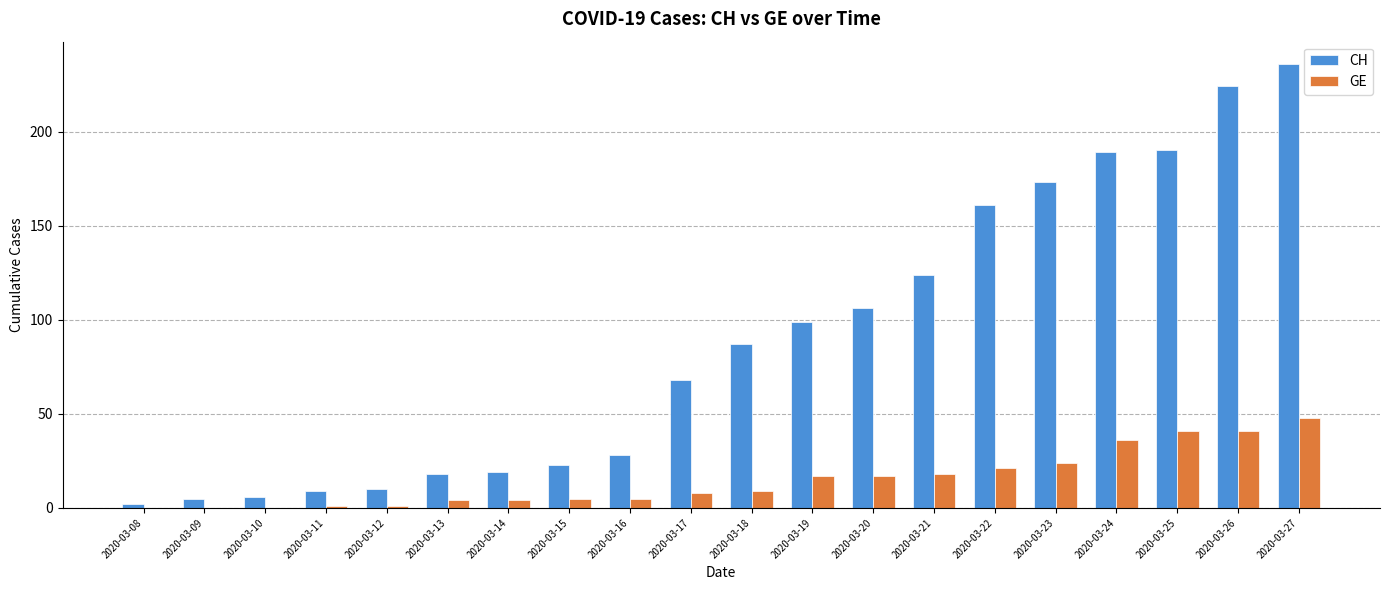

What is the sum of the CH values at 2020-03-26 and 2020-03-23?

397